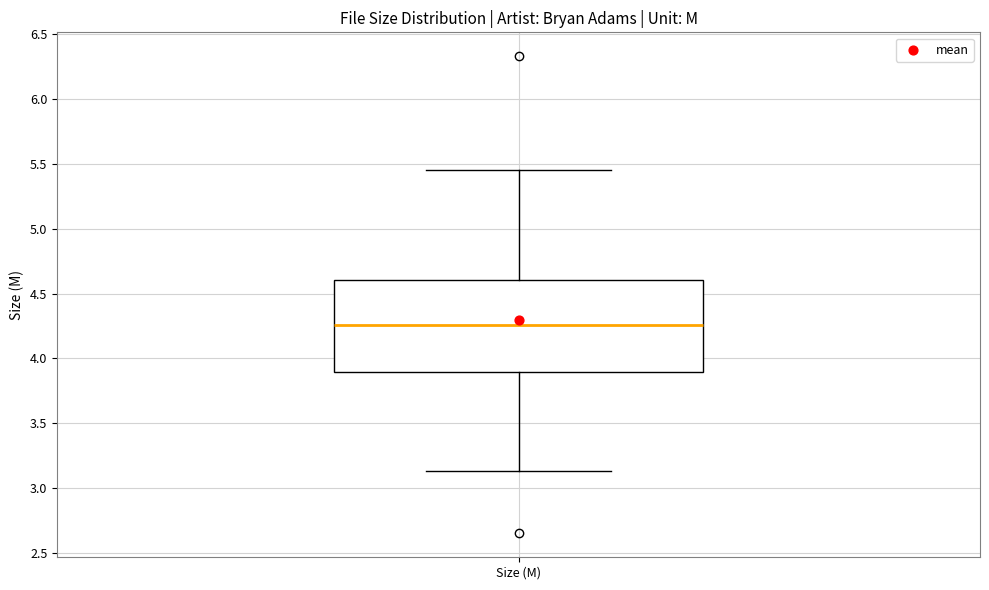

Read this box plot against the y-axis: the position of the median line, the range covered by the box, and the ends of both whiskers. The values are not printed on the chart, so give them approximately, as read against the axis.

median 4.25, box 3.90 to 4.60, whiskers 3.15 to 5.45